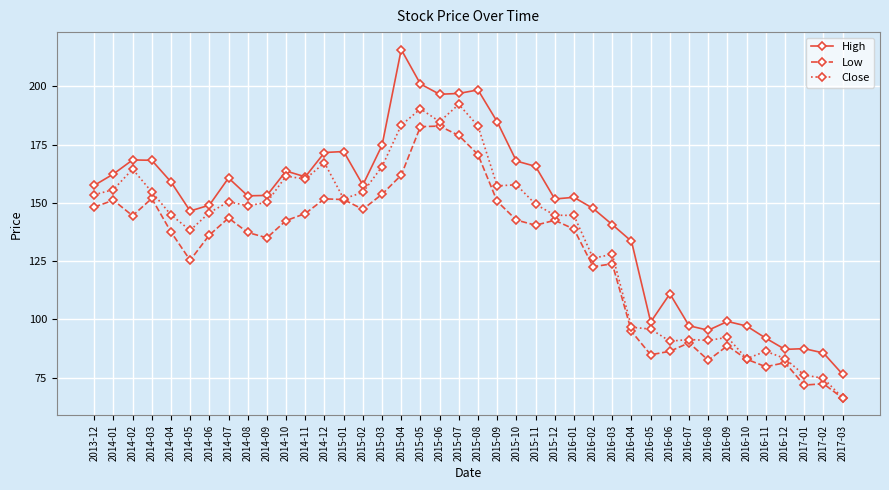

What are all the series names shown in the legend?

High, Low, Close